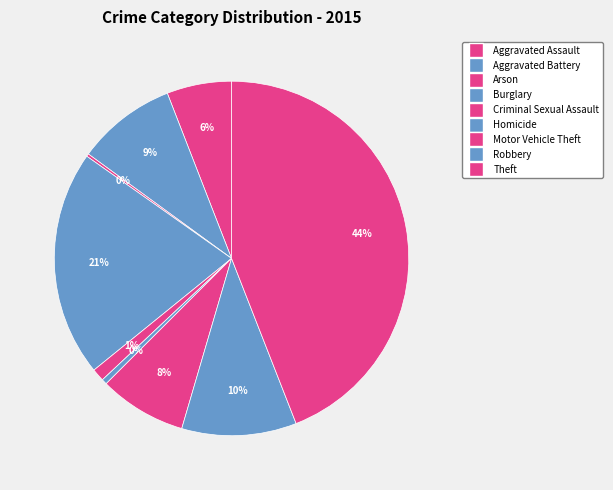

Do Homicide and Motor Vehicle Theft together represent more than half of the pie?

No